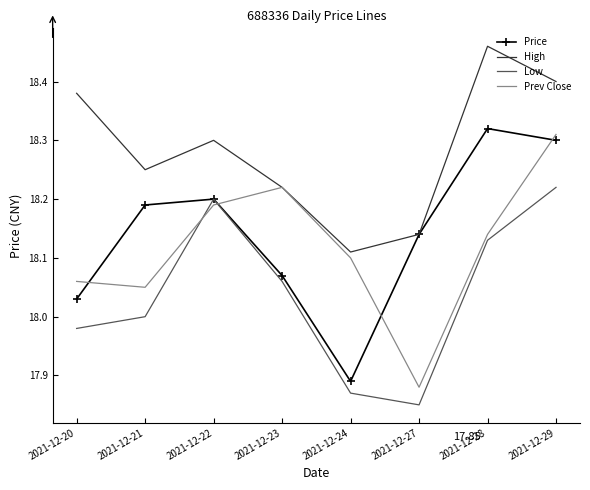

Between which two adjacent categories do Prev Close and Low first intersect?

2021-12-21 and 2021-12-22